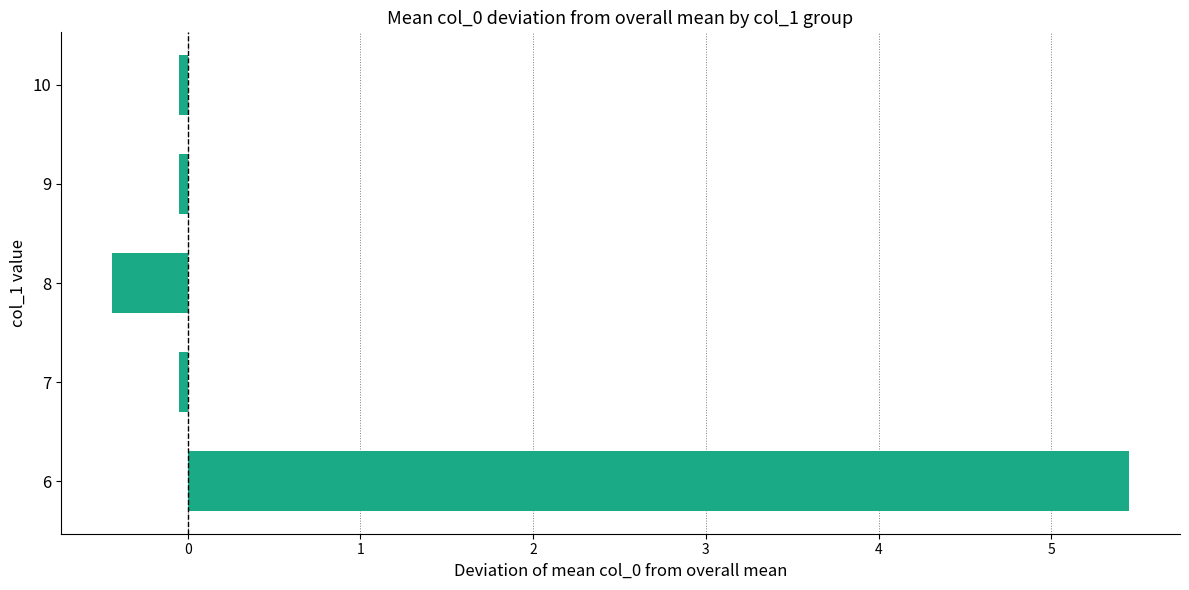

Which category has the highest value across all series?

6